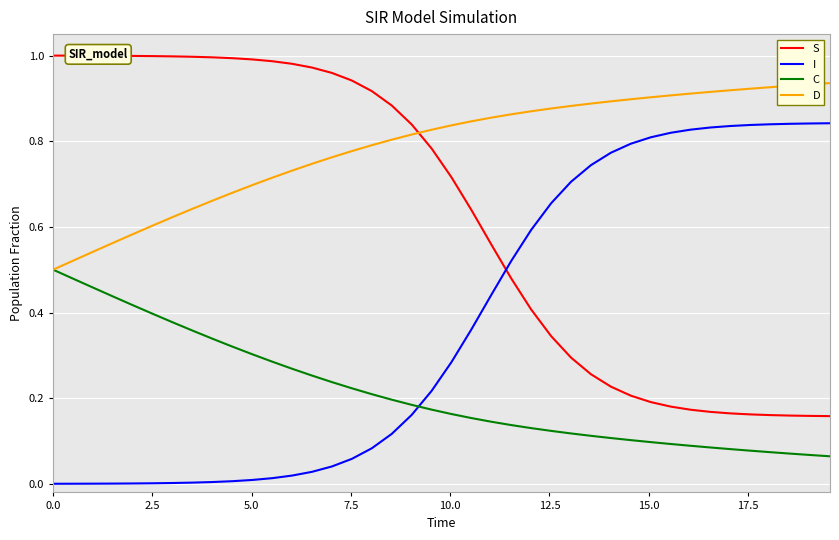

Rank the series by their average value, from lowest to highest.

C, I, S, D